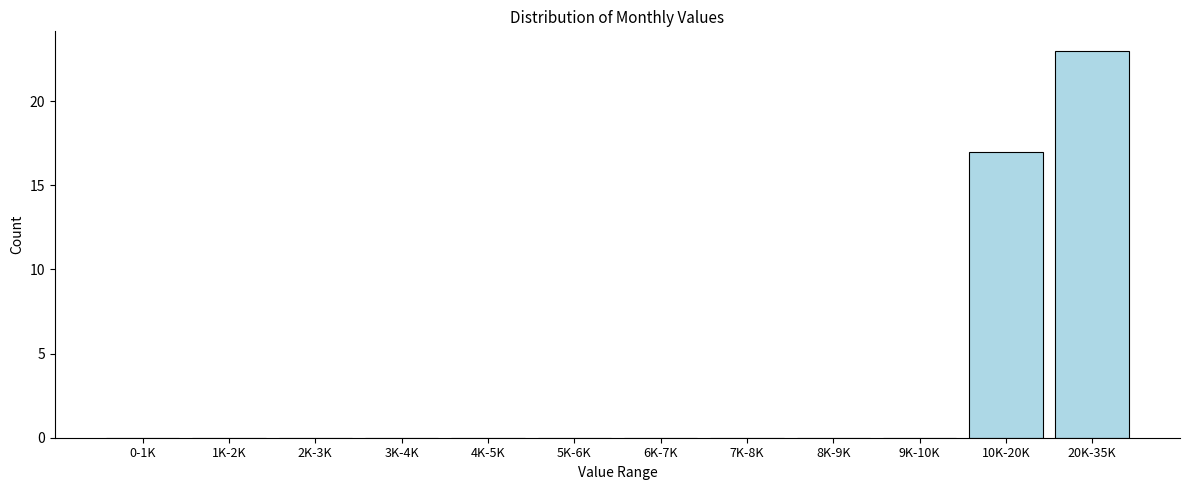

Reading left to right, transcribe all the data shown in this chart.

0-1K=0	1K-2K=0	2K-3K=0	3K-4K=0	4K-5K=0	5K-6K=0	6K-7K=0	7K-8K=0	8K-9K=0	9K-10K=0	10K-20K=17	20K-35K=23